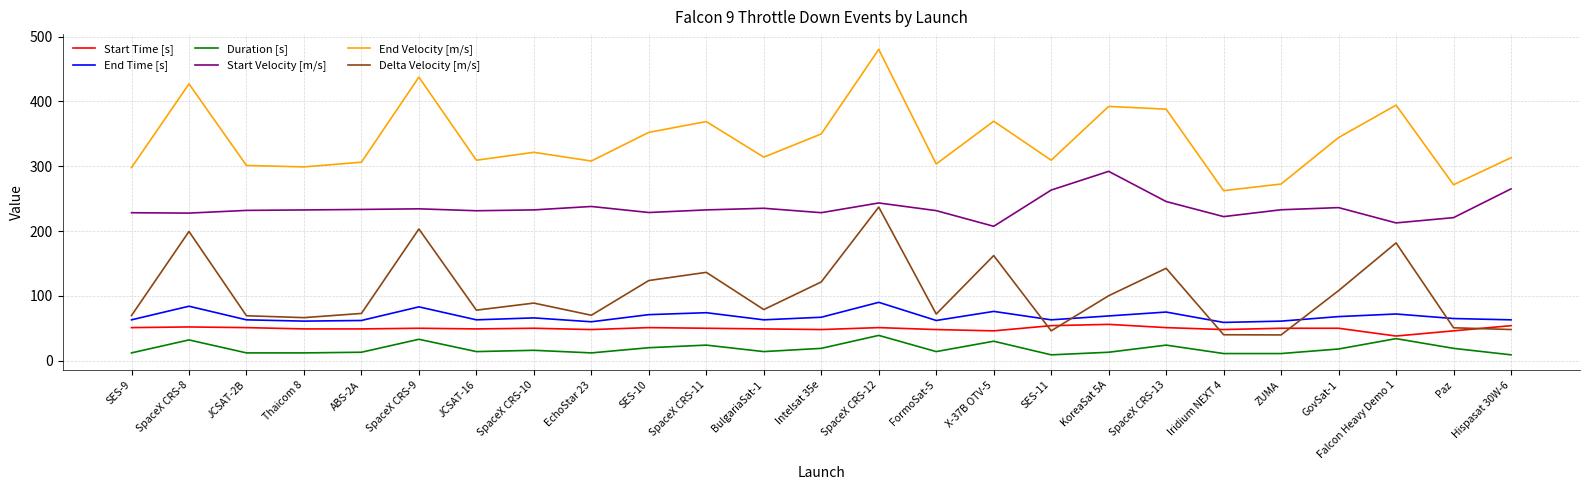

True or false: Start Velocity [m/s] and End Velocity [m/s] cross at least once.

False